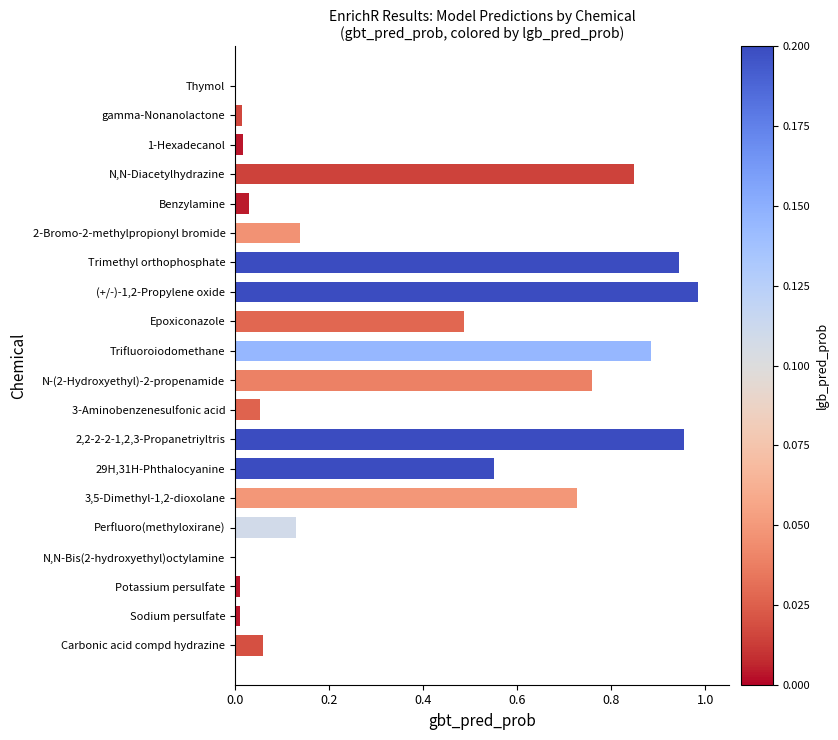

The chart shows a value of 1.3 at Trifluoroiodomethane. True or false?

False